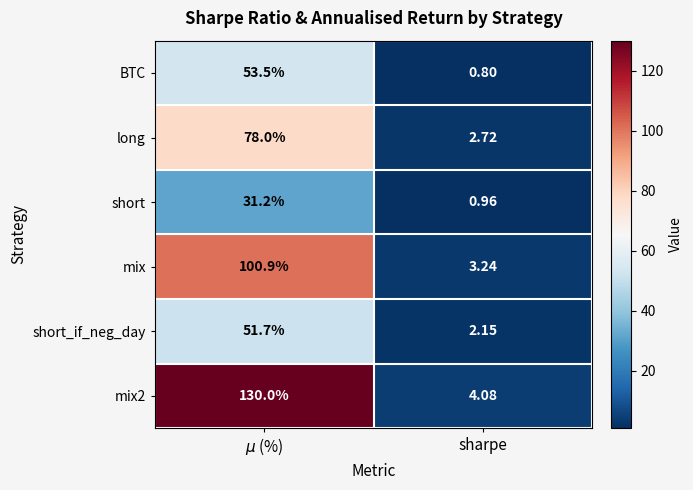

What is the maximum value shown in the chart?

130.0